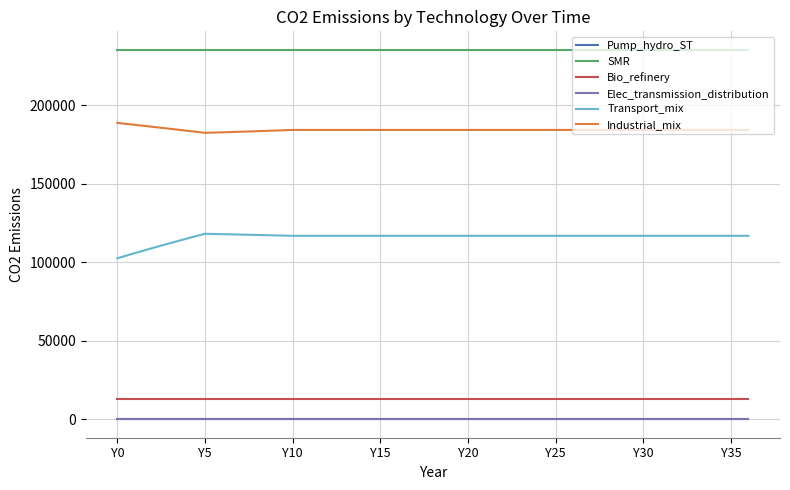

Is this an area chart (filled region under the line)?

No